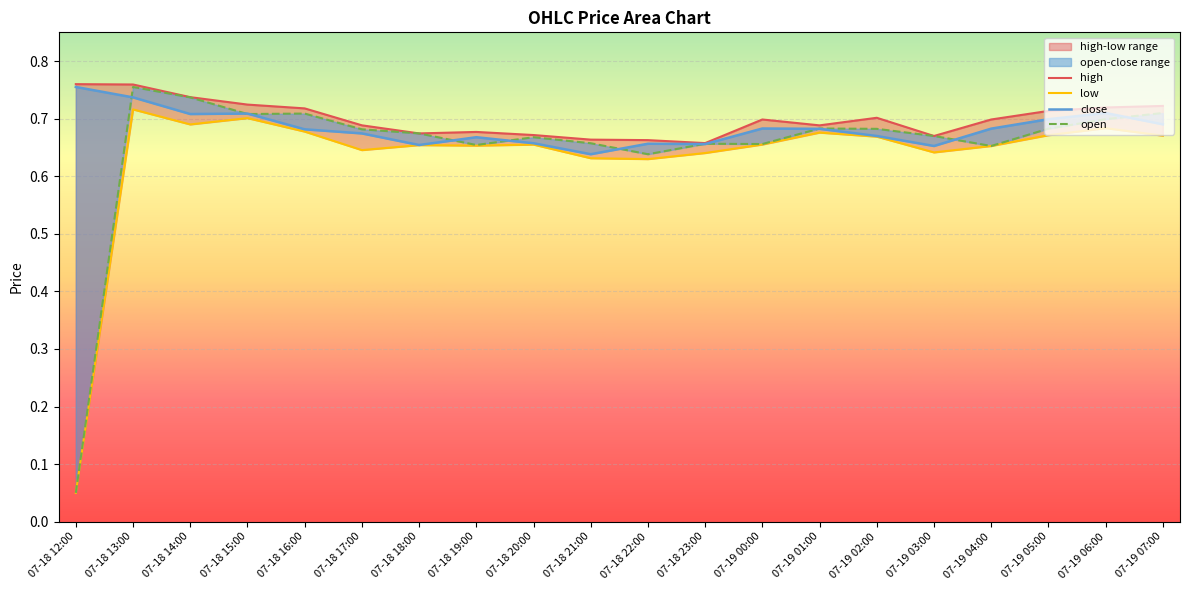

True or false: close and high intersect in this chart.

False